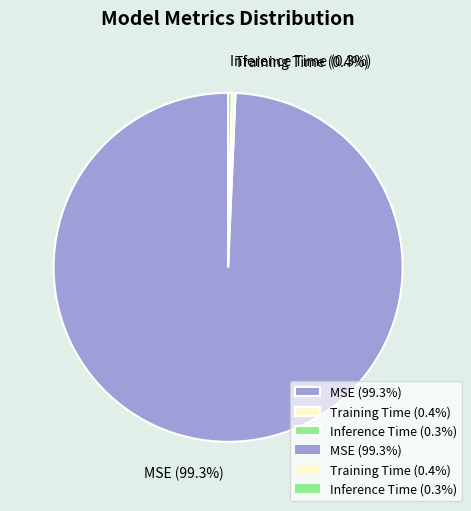

The Training Time slice represents 0% of the pie. True or false?

True